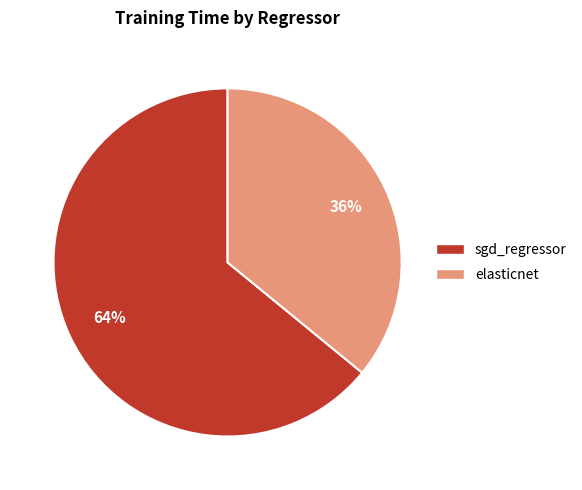

Rank the categories by value from lowest to highest.

elasticnet, sgd_regressor